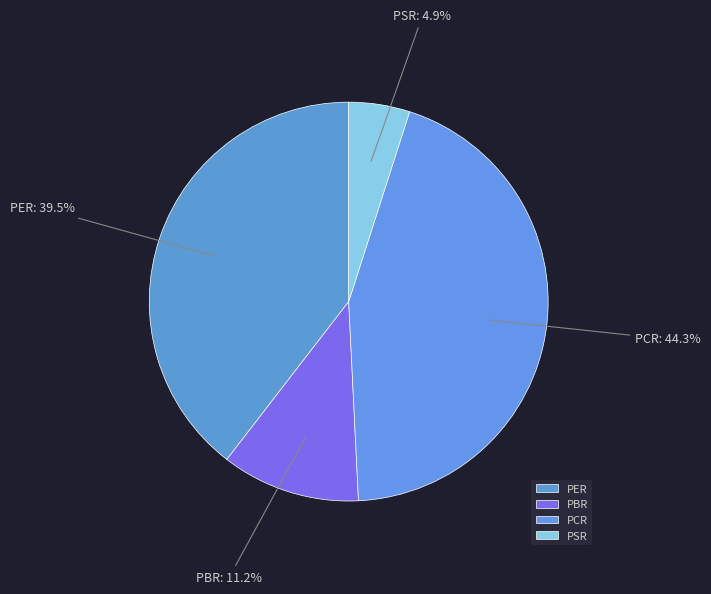

How much of the chart is everything except PER?

60.5%